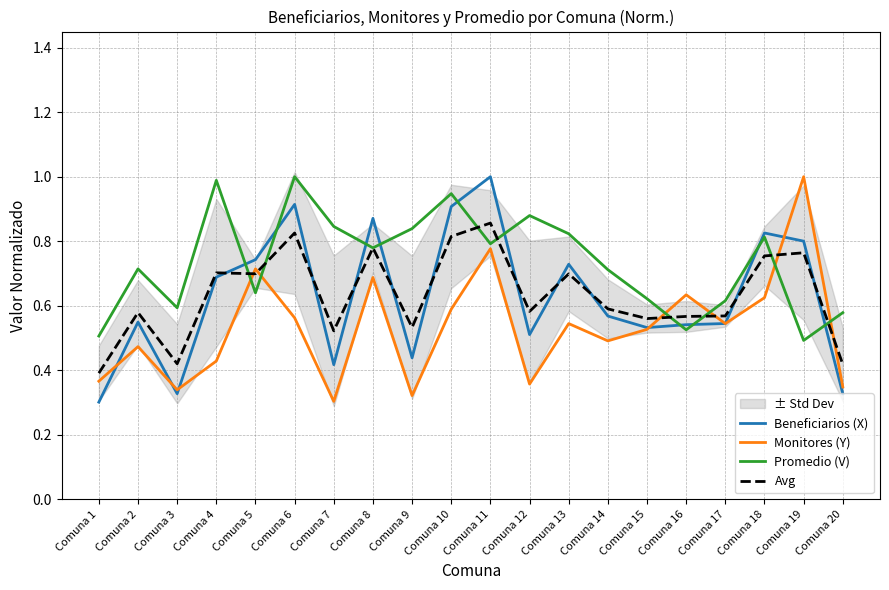

How many Monitores (Y) values are between 0 and 1?

20